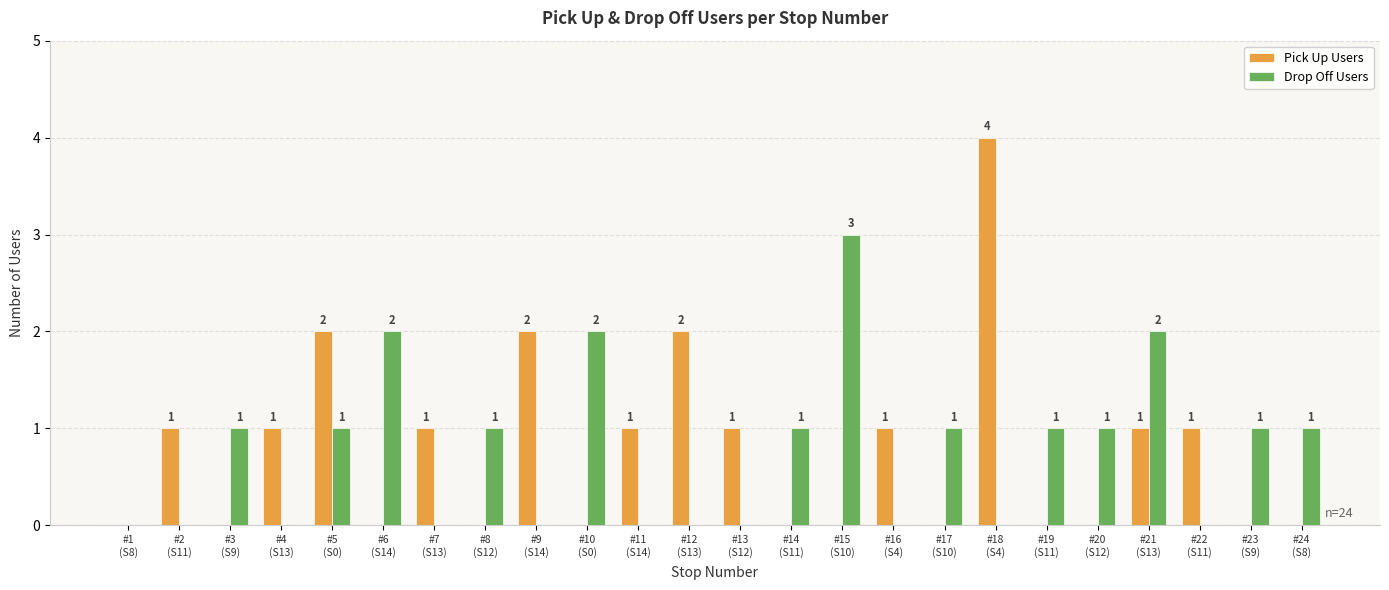

Which category has the highest value in the Pick Up Users series?

#18
(S4)